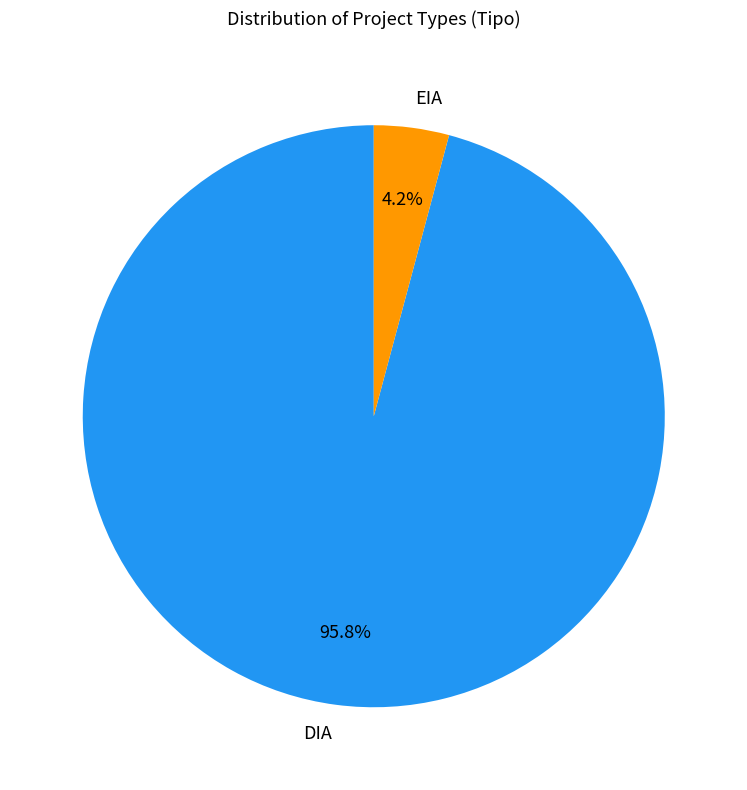

Which has a higher value, DIA or EIA?

DIA